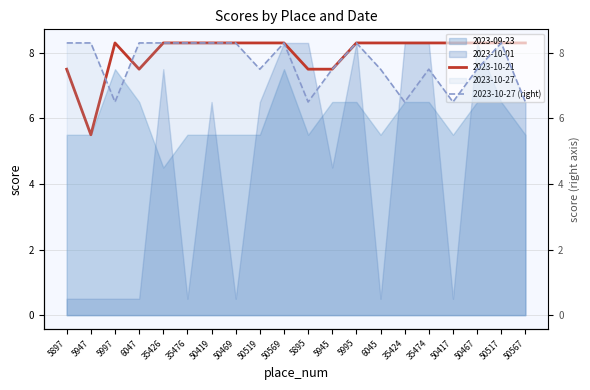

True or false: the data has more than 1 interior local peaks.

True